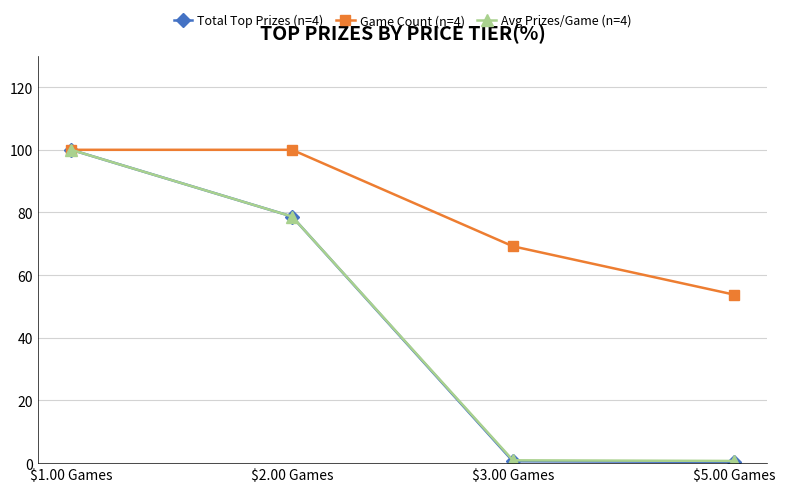

Which series has the largest range (max minus min)?

Total Top Prizes (n=4)